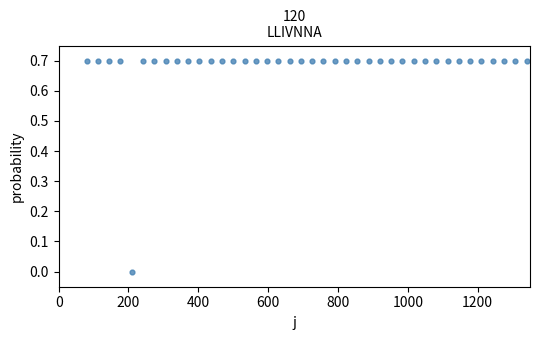

What is the range of X values (max minus min)?

1260.0